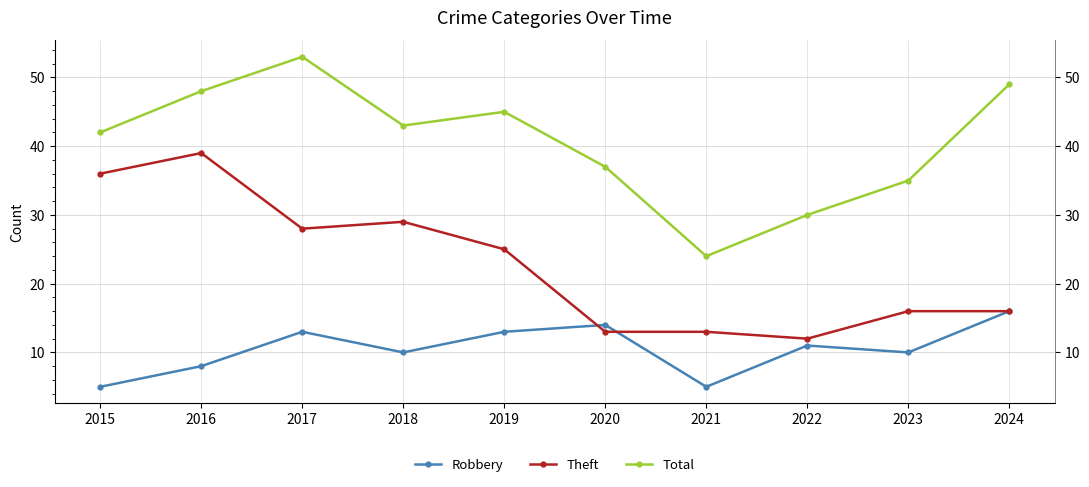

True or false: Total has a value of 30 at 2022.

True